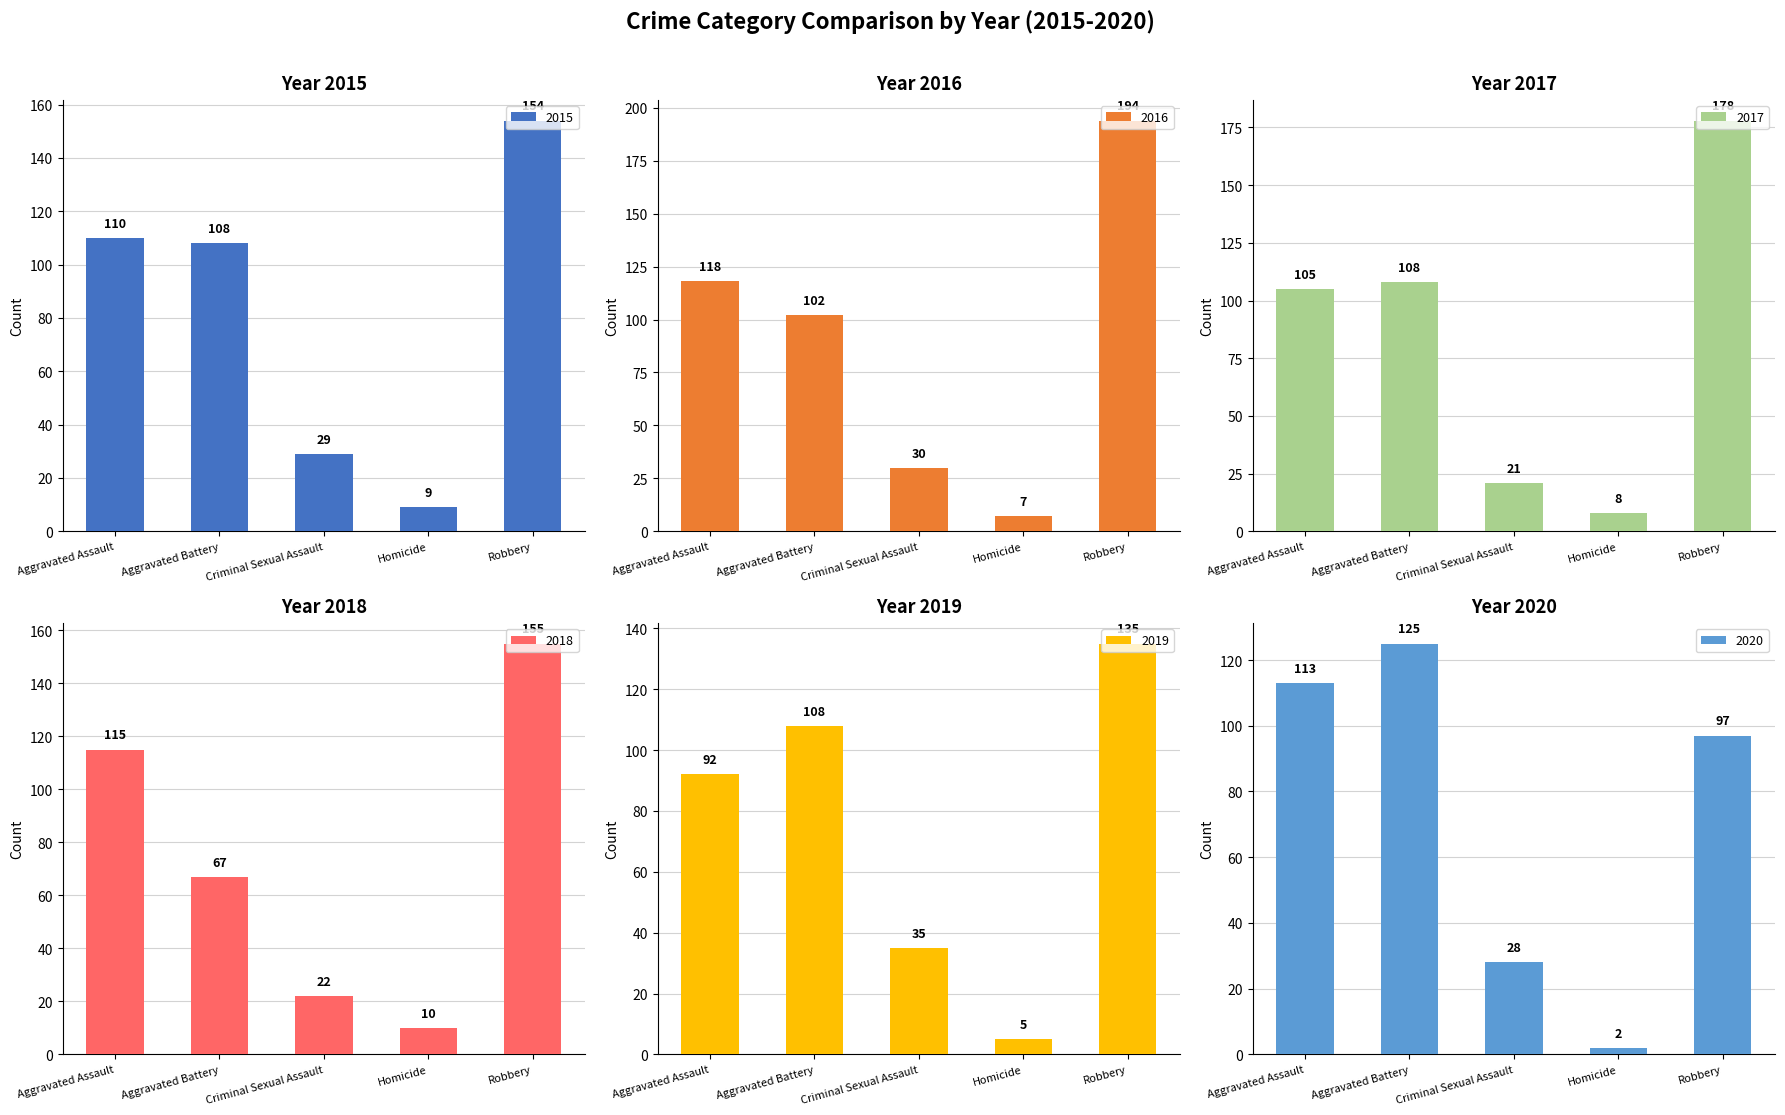

Count the number of categories in the chart.

5